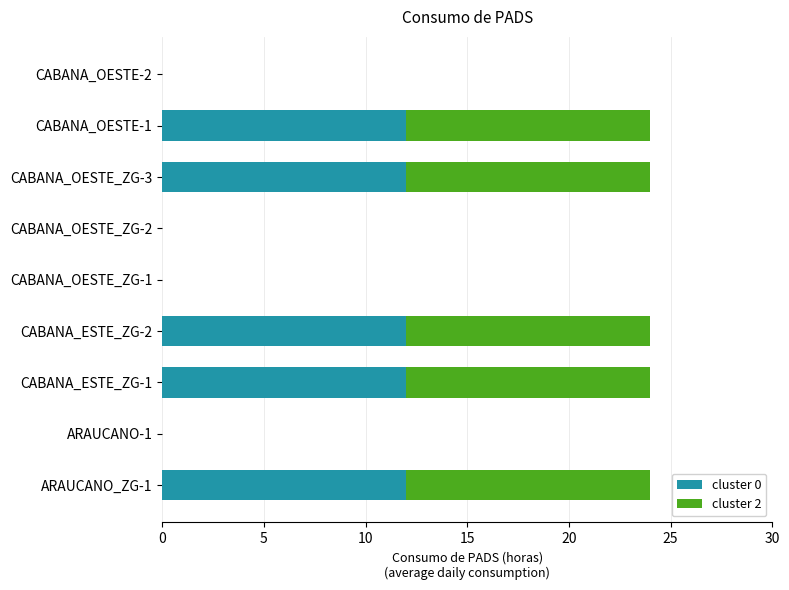

Is it true that cluster 0 equals 0 at CABANA_OESTE_ZG-2?

True